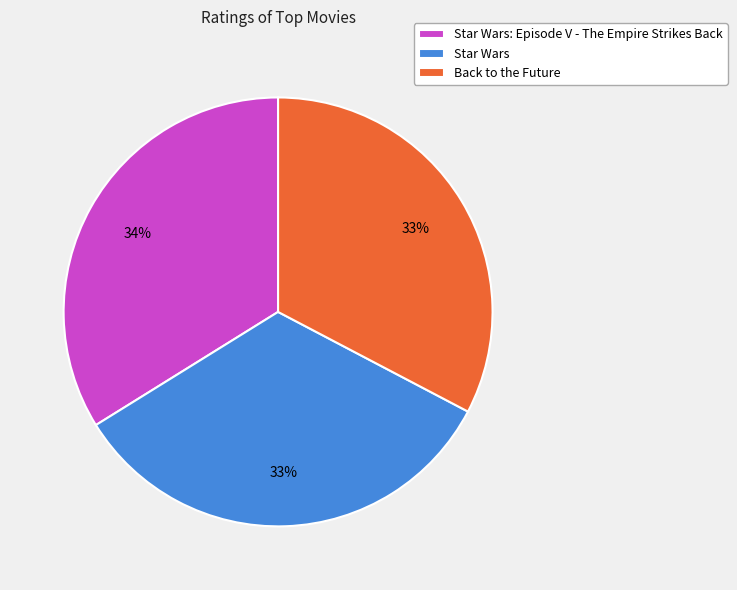

To the nearest percent, what is the difference between the largest and smallest slice percentages?

1%